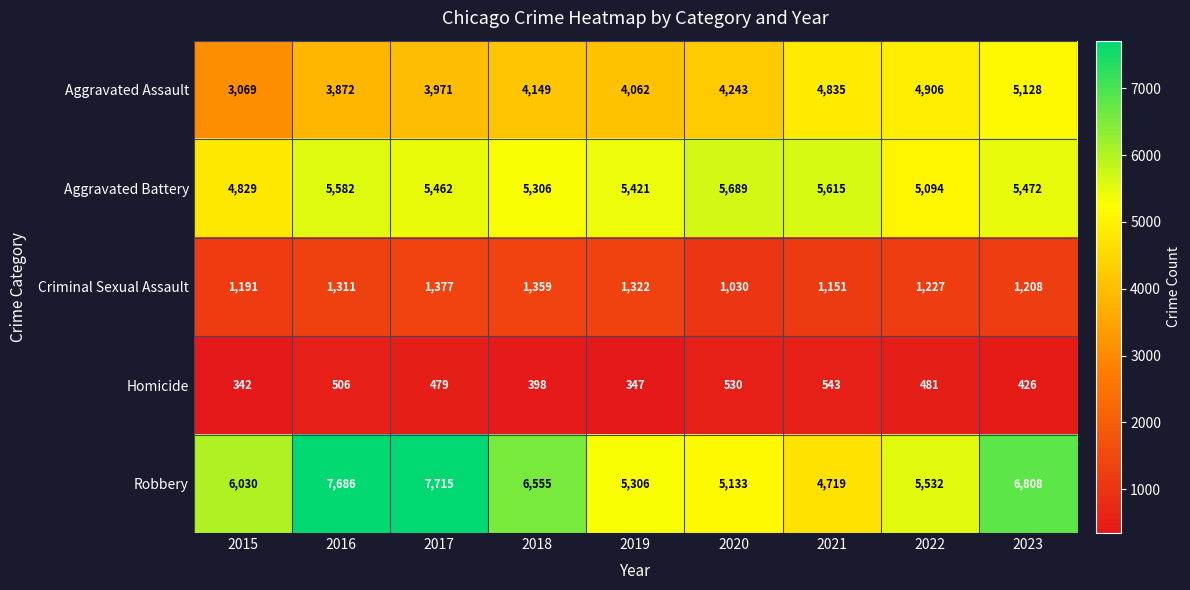

What is the total value across all series at 2022?

17240